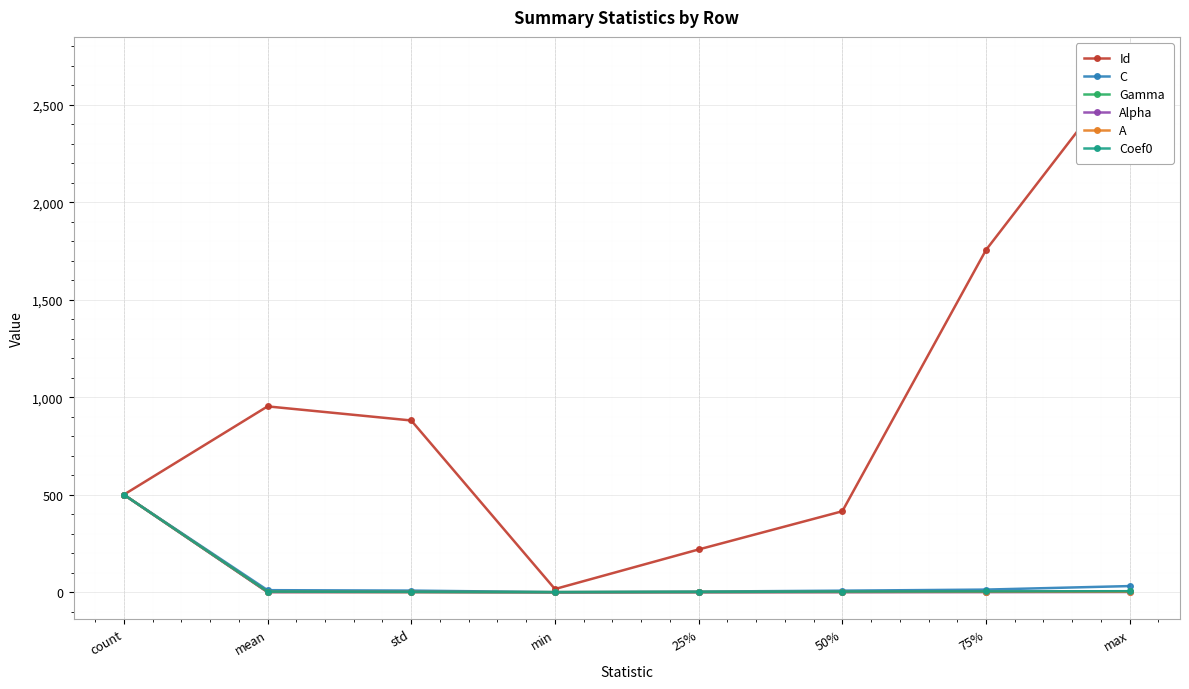

Which has a higher value, 50% or 25%?

50%